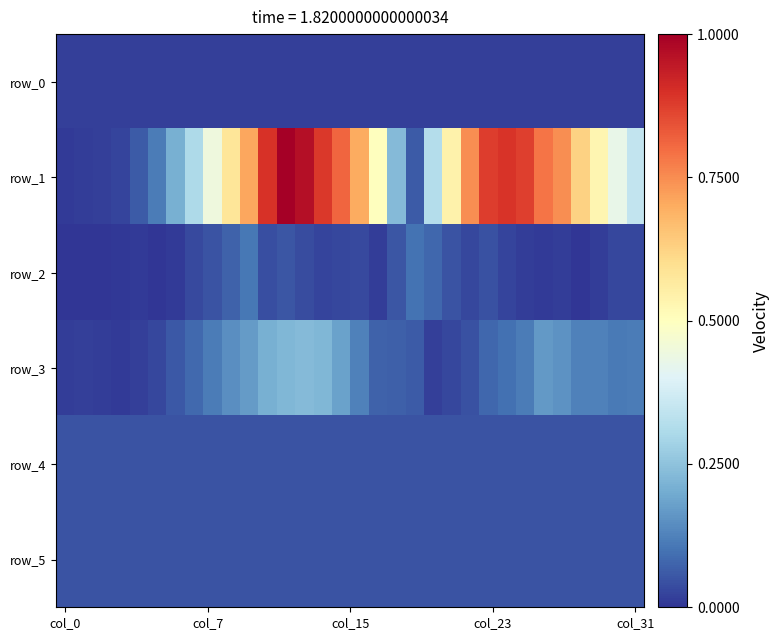

What is the sum of all row_1 values?

16.3